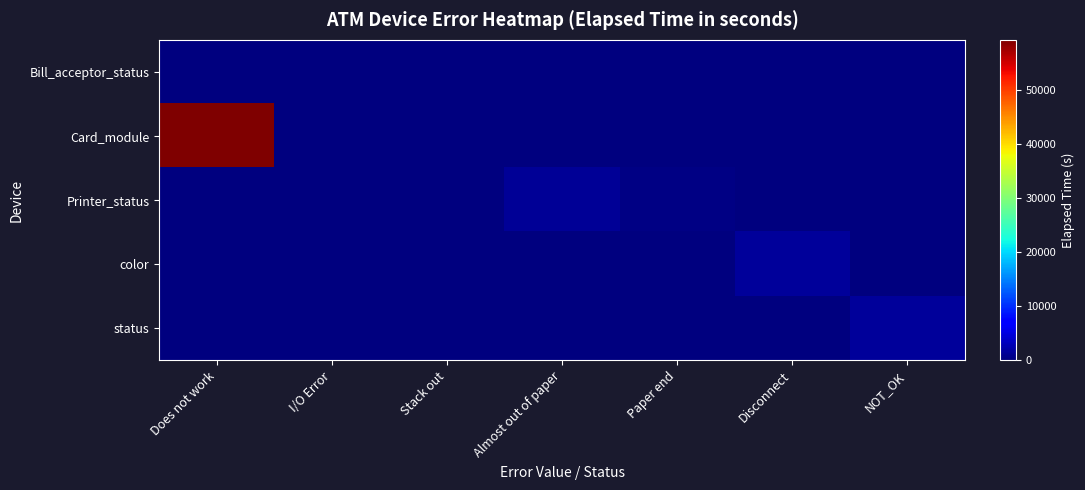

Which series has the largest total across all categories?

Card_module